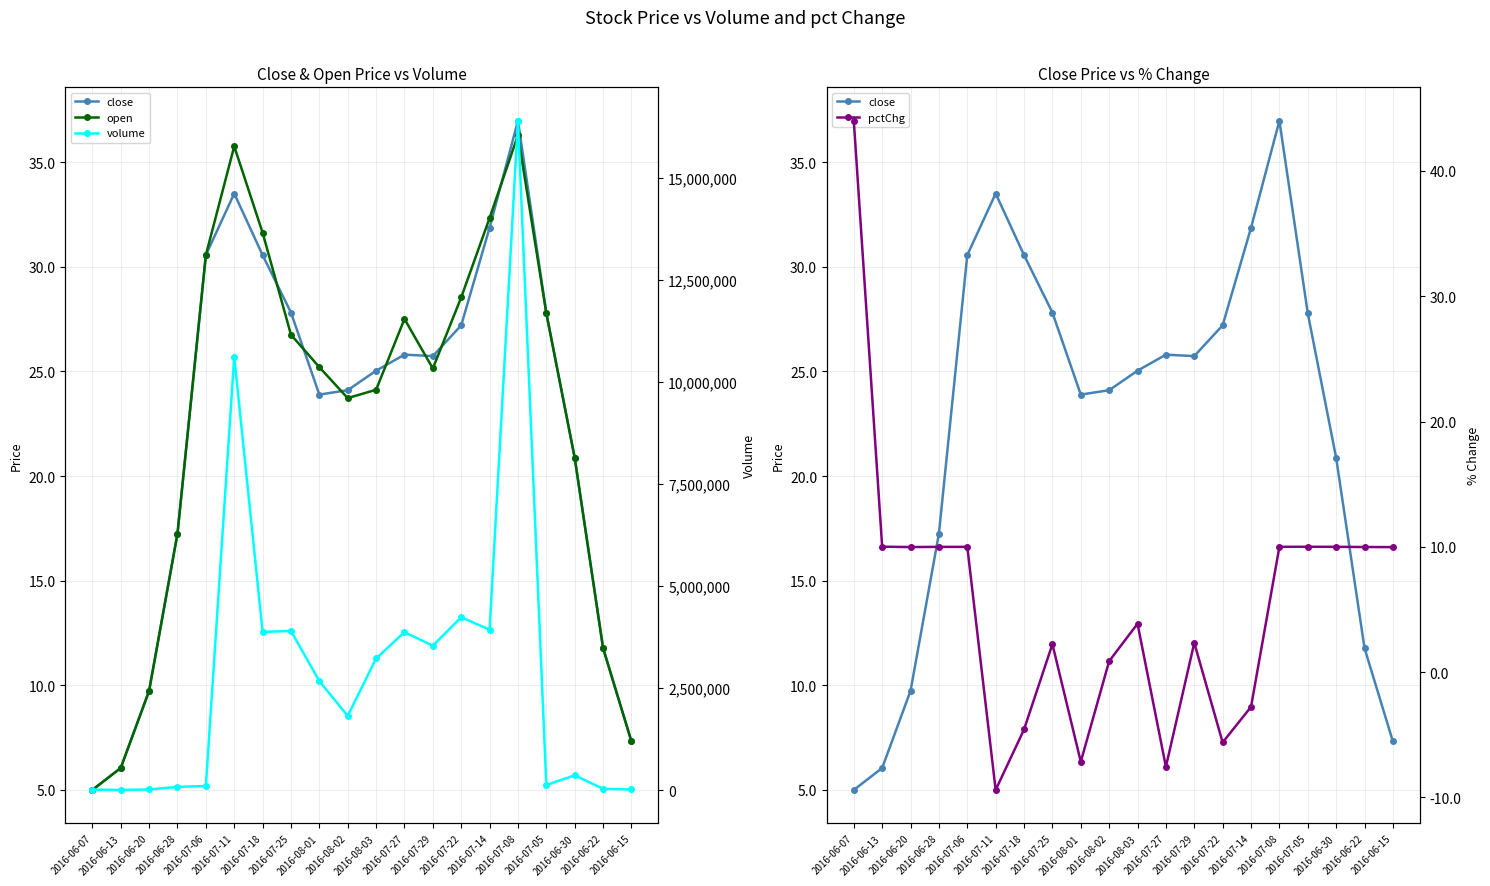

At which category does the chart reach its minimum across all series?

2016-07-11